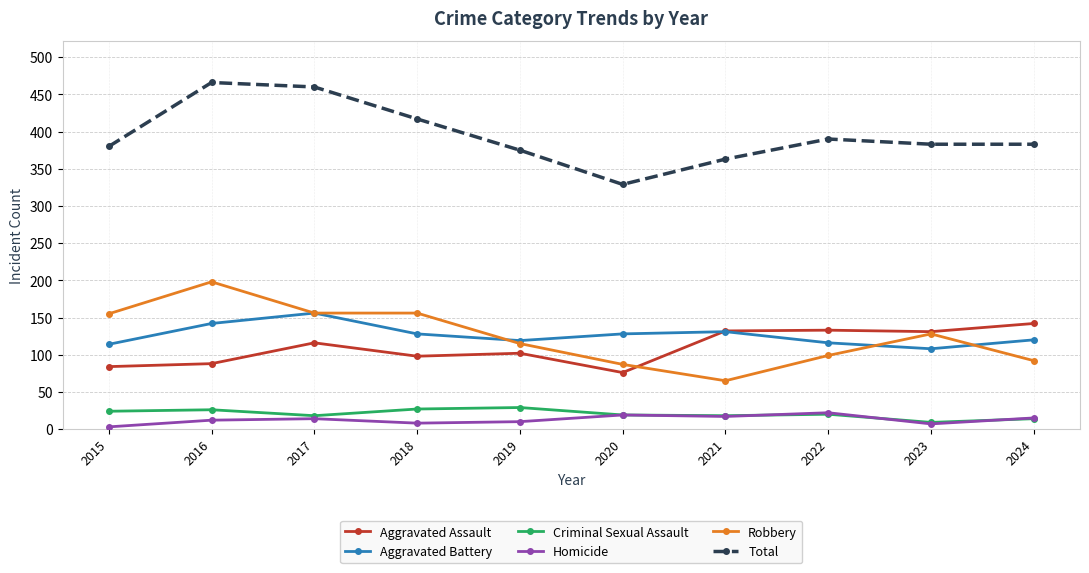

How many data points in Robbery are less than 128?

5